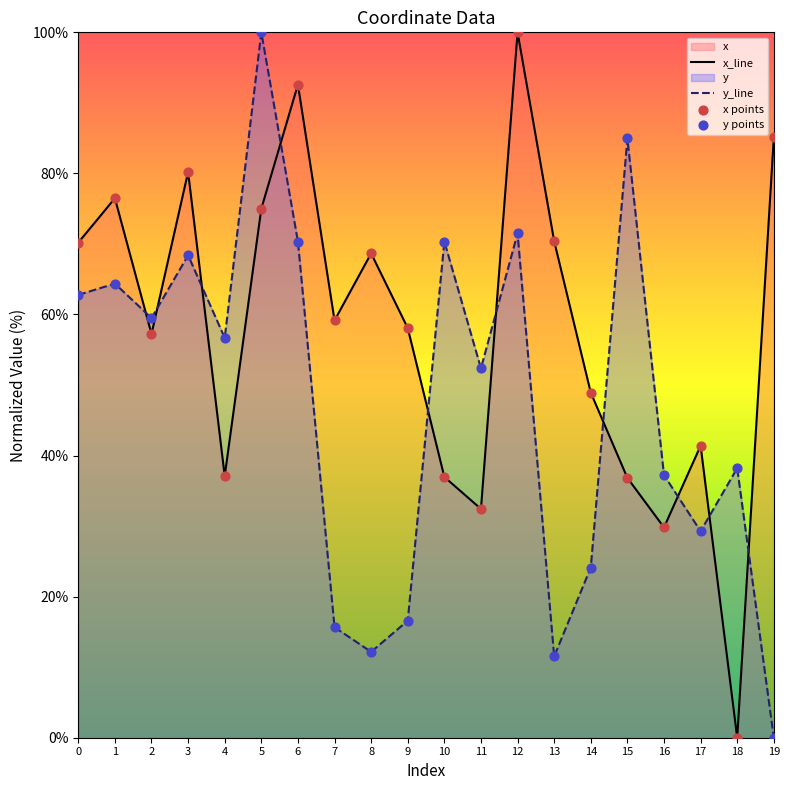

Which series has the largest total across all categories?

x_line